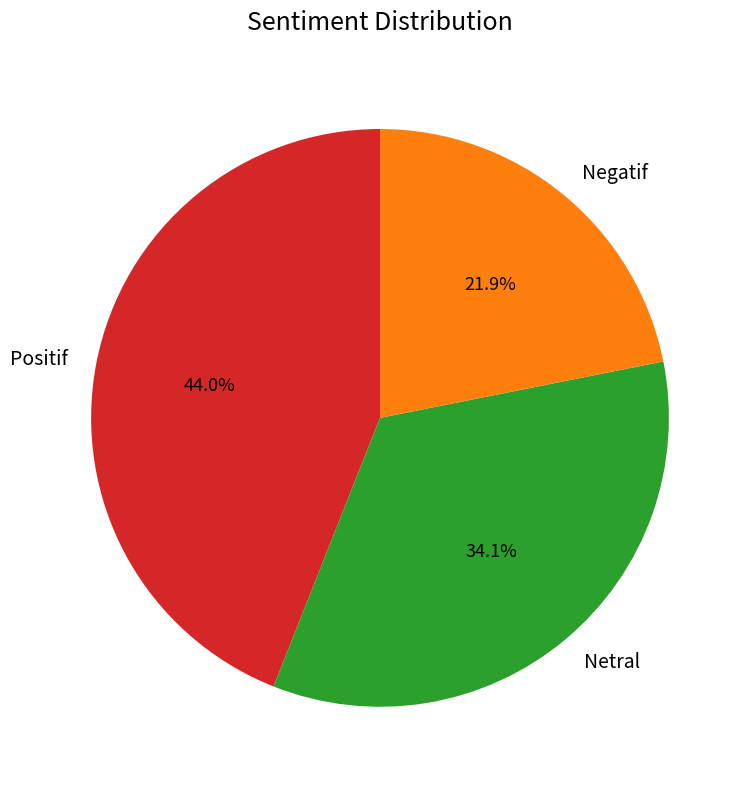

Does Negatif account for over 50% of the chart?

No